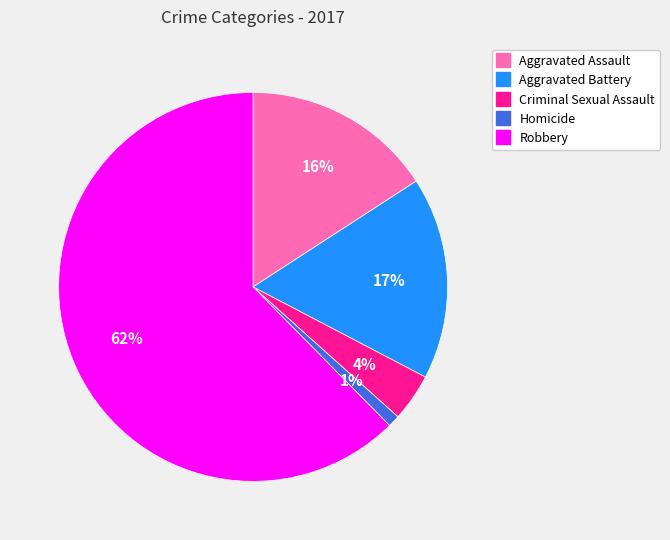

Does any single category account for the majority?

Yes